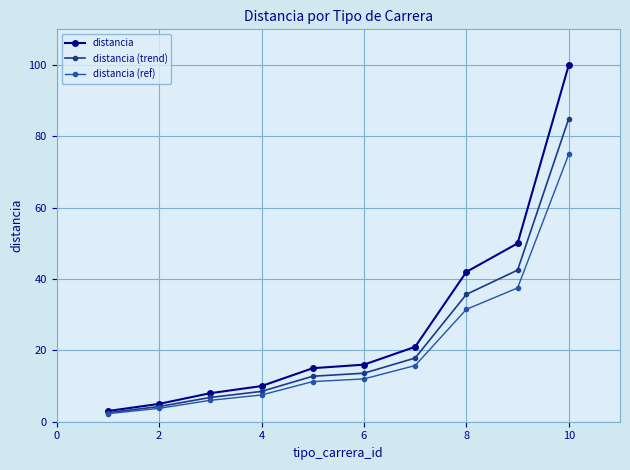

Which series has the widest spread of values?

distancia